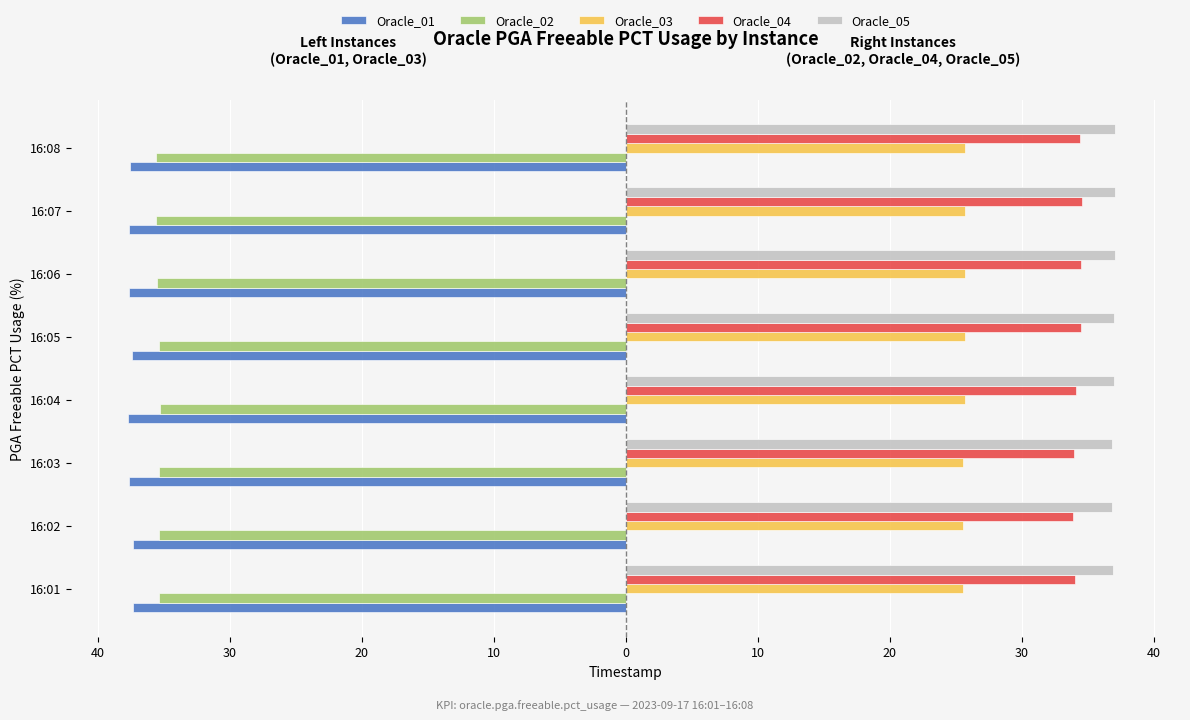

What are all the series names shown in the legend?

Oracle_01, Oracle_02, Oracle_03, Oracle_04, Oracle_05